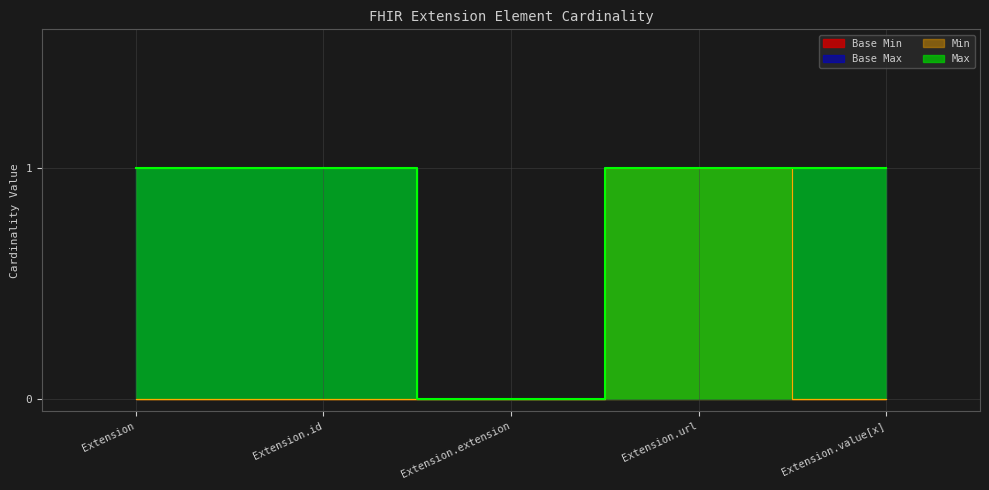

How many values in the Base Max series are below 1?

1